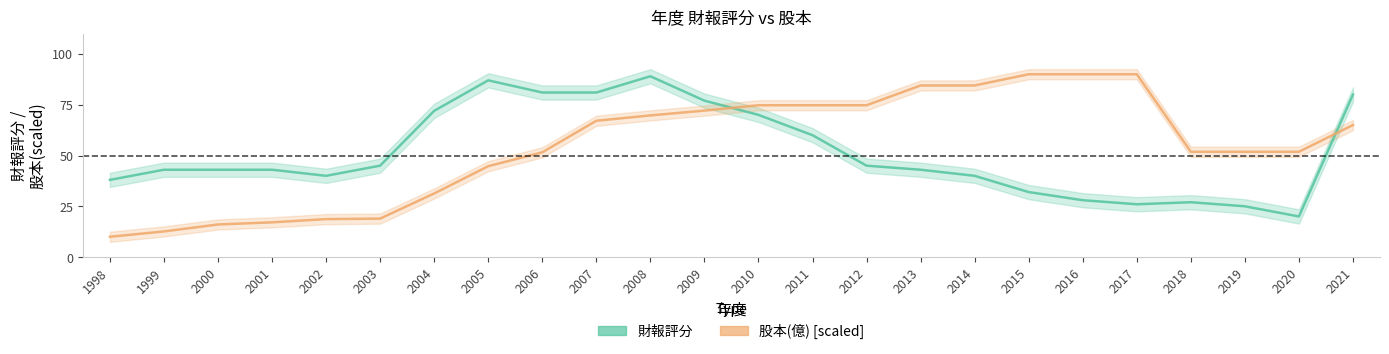

Read the 股本(億) [scaled] value at 2012.

74.7